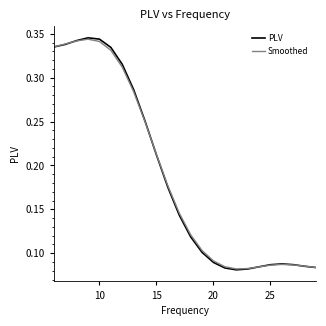

Which series has the widest spread of values?

PLV